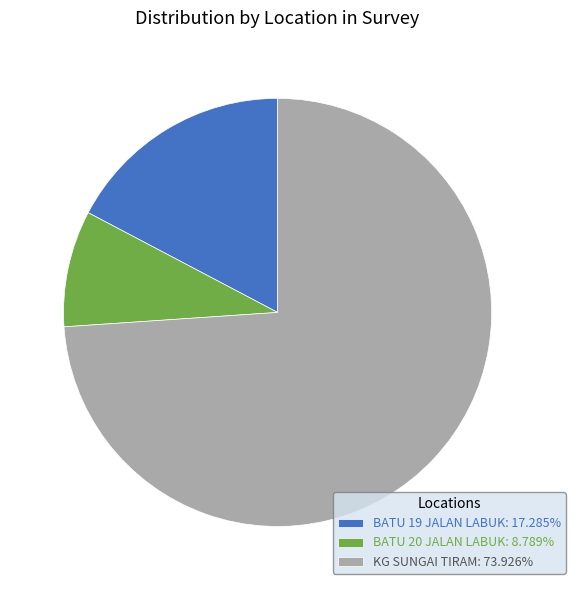

Is the sum of KG SUNGAI TIRAM: 73.926% and BATU 19 JALAN LABUK: 17.285% greater than half?

Yes